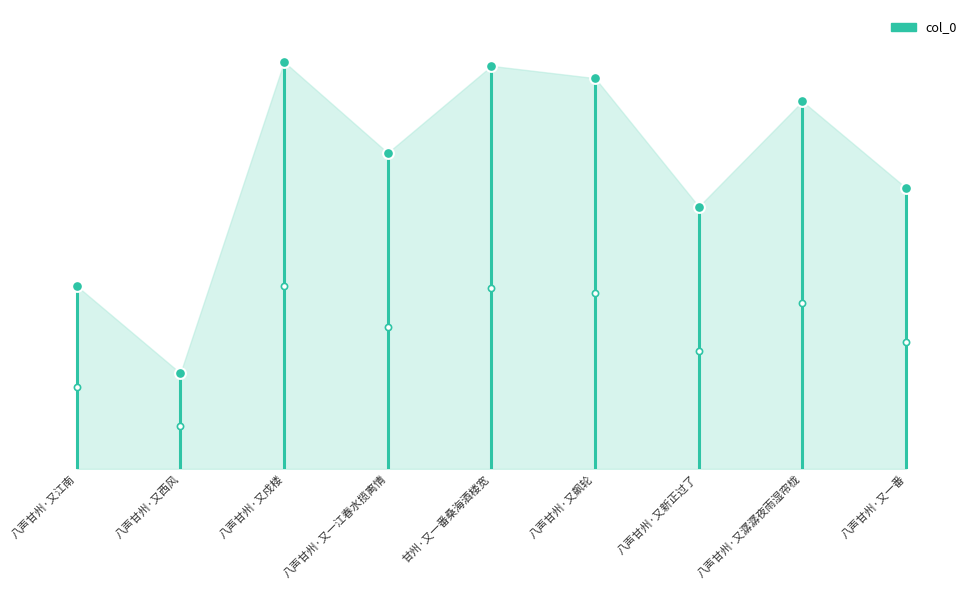

Which has a higher value, 八声甘州·又飙轮 or 八声甘州·又一江春水揽离情?

八声甘州·又飙轮